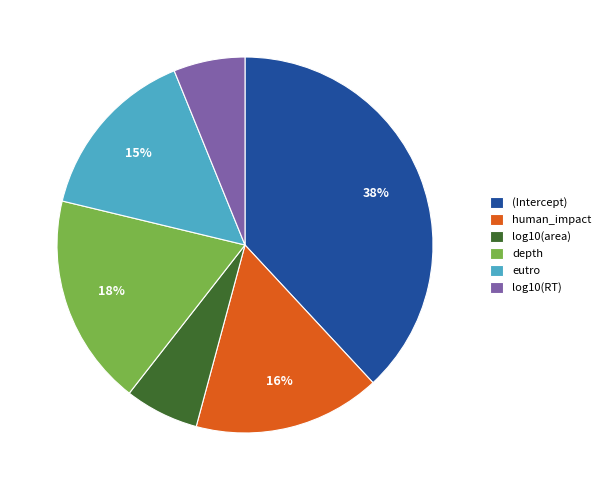

To the nearest percent, what is the difference between the log10(RT) and depth slice percentages?

12%